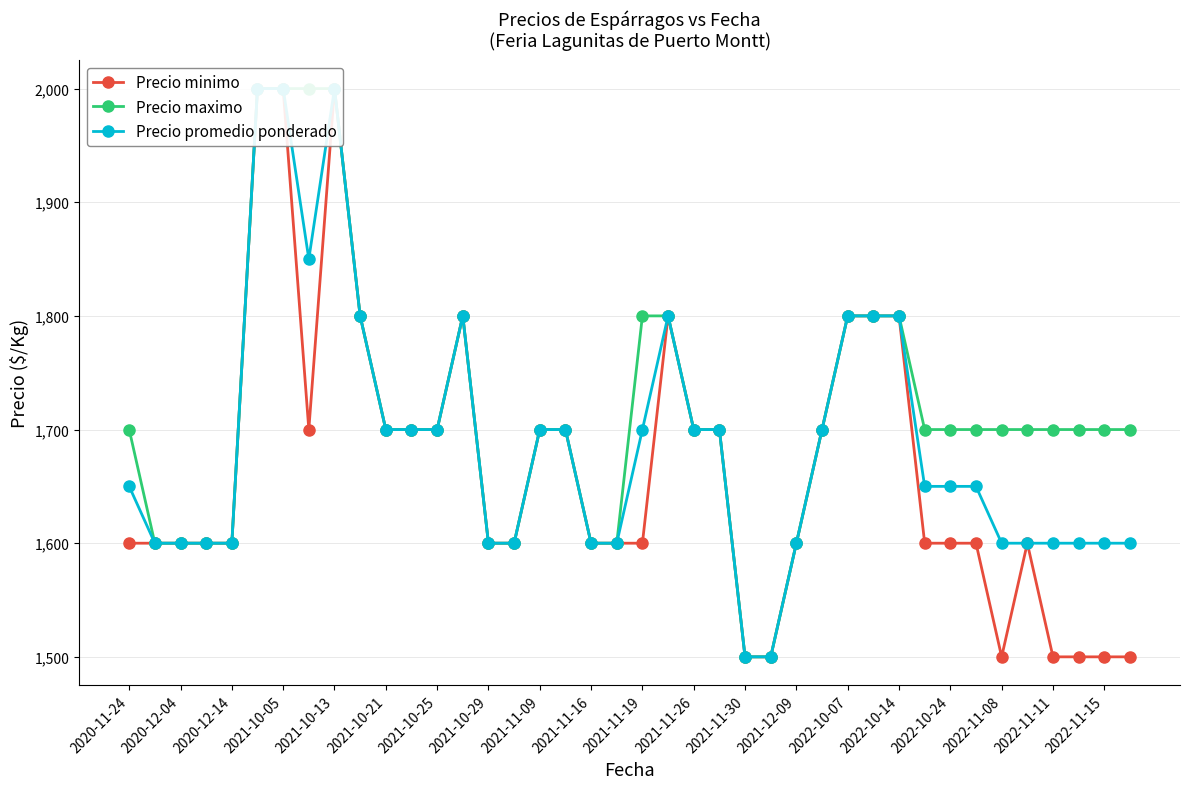

What is the highest value of the Precio maximo series?

2000